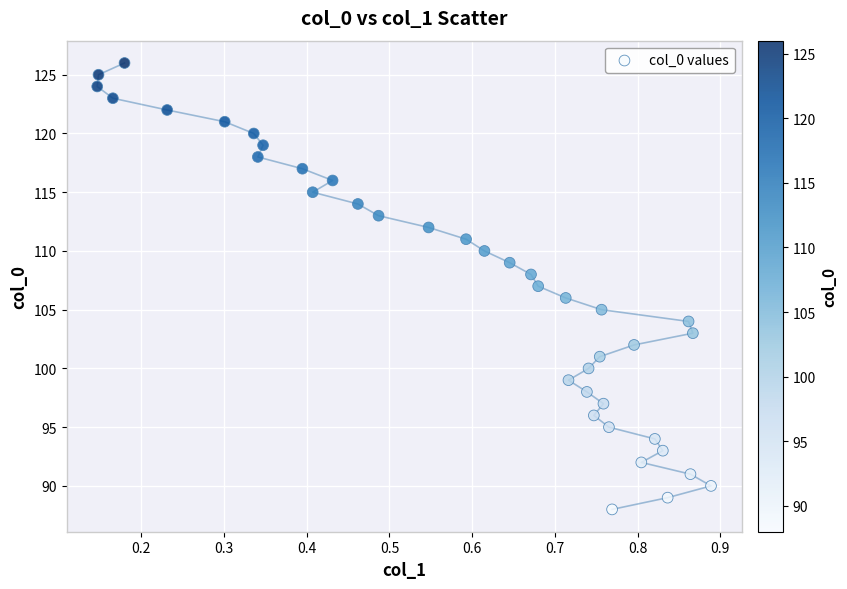

What is the range of Y values (max minus min)?

38